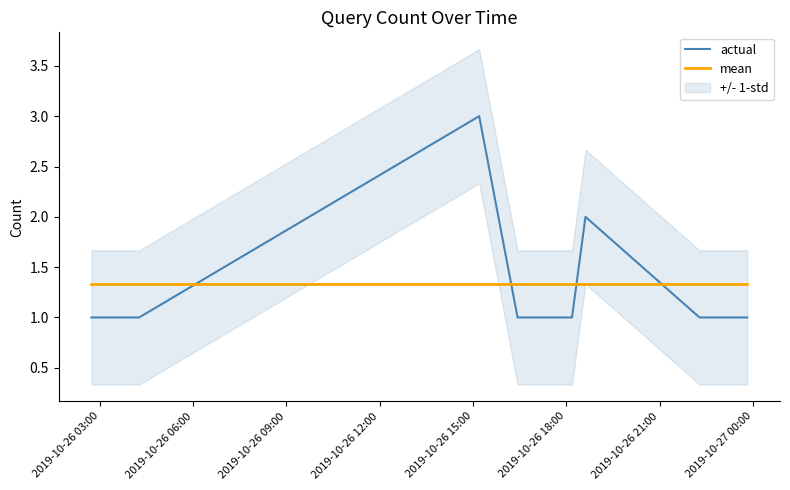

What is the lowest value of the actual series?

1.0